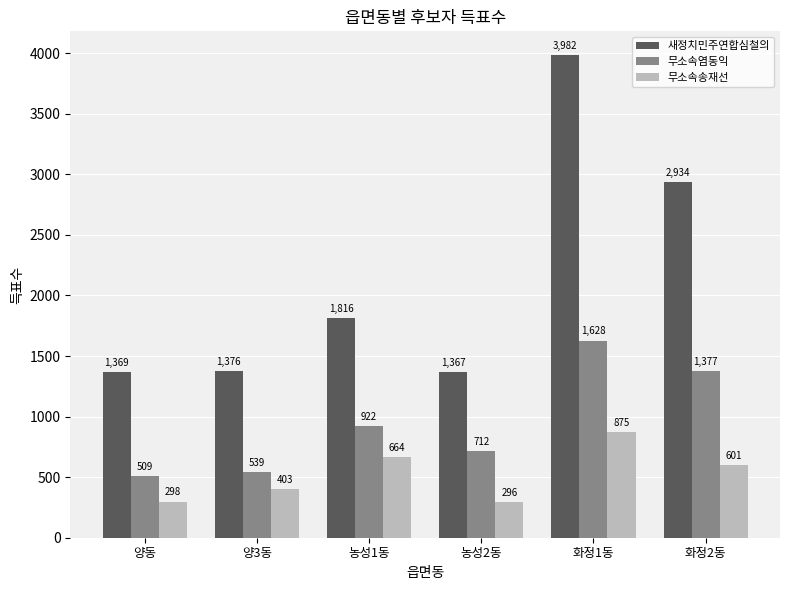

What is the label of the 5th bar from the left?

화정1동